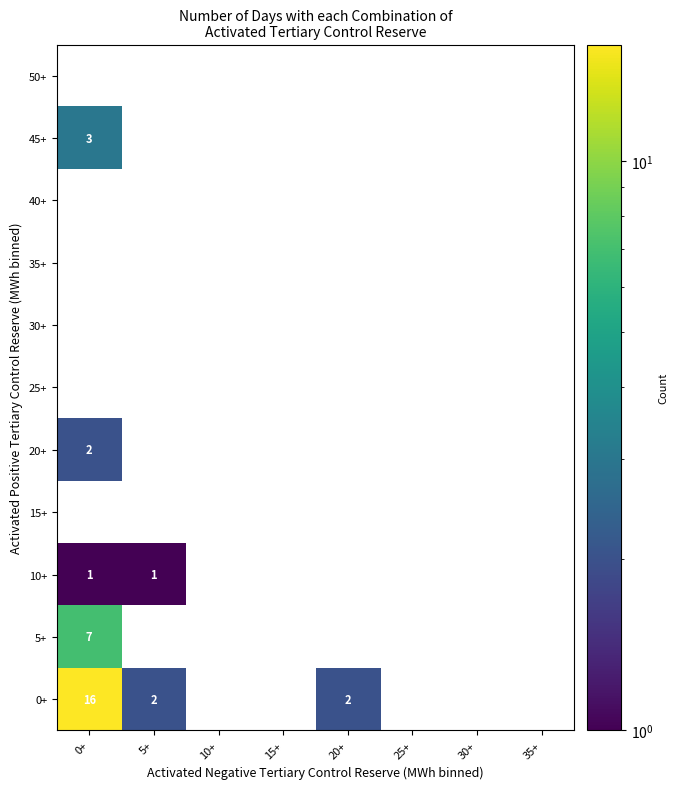

Is it true that 20+ equals 1 at 15+?

False